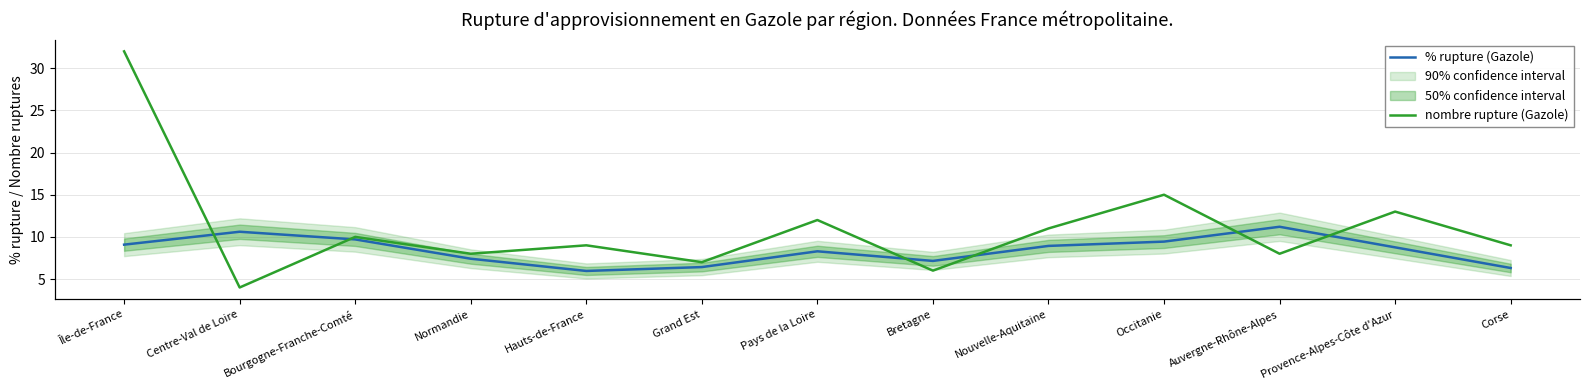

Rank the series at Pays de la Loire from lowest to highest value.

% rupture (Gazole), nombre rupture (Gazole)